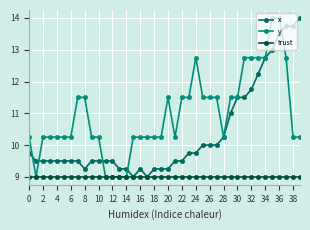

Which series has the largest total across all categories?

y